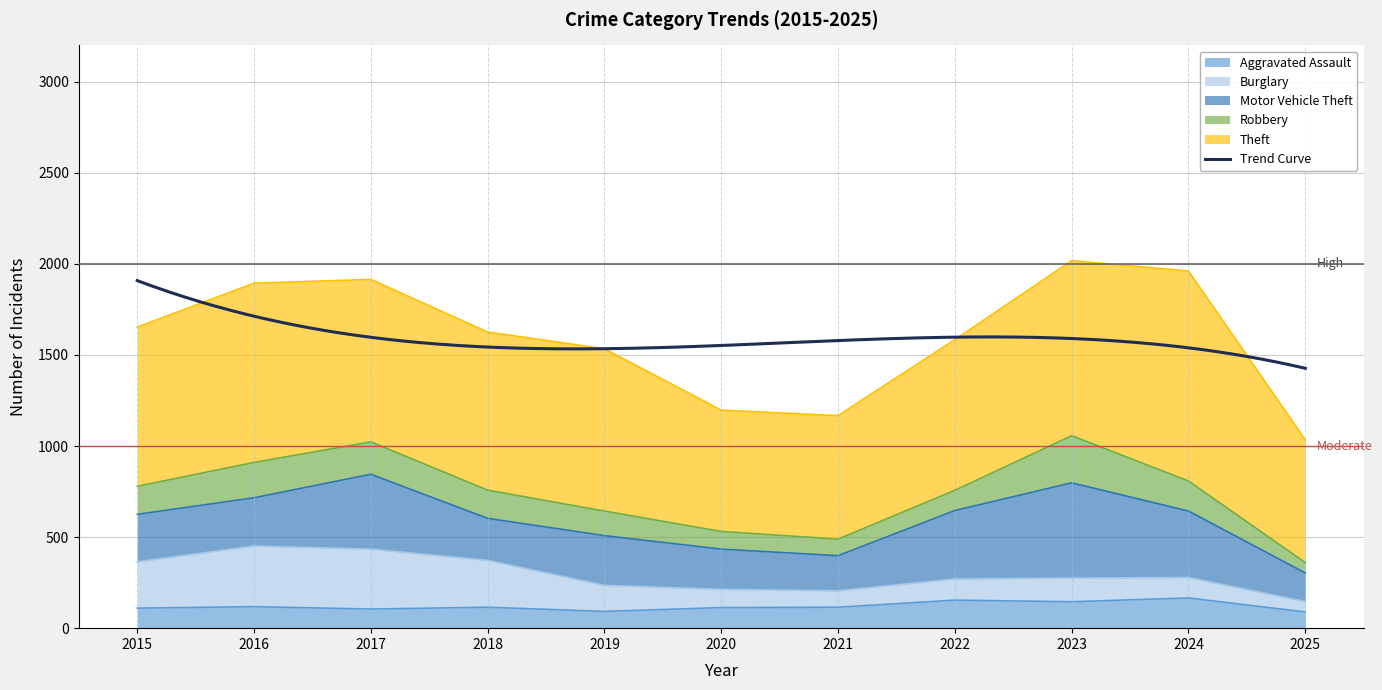

Where is the first local maximum for Robbery?

2016